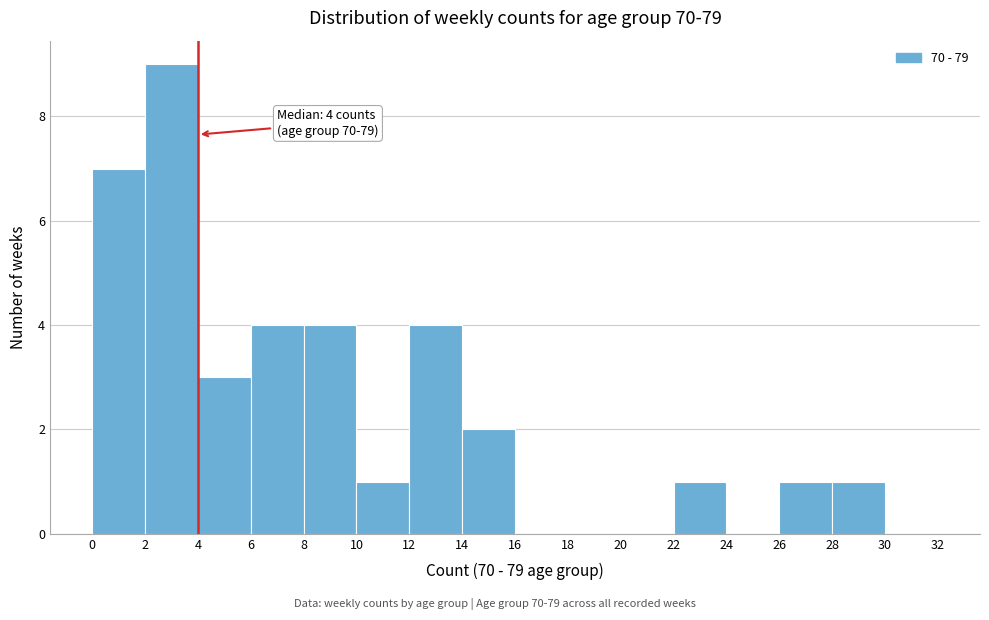

Which range on the x-axis has the tallest bar?

2 to 4